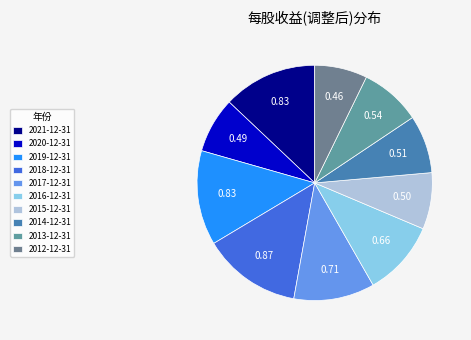

How many slices are in this pie chart?

10